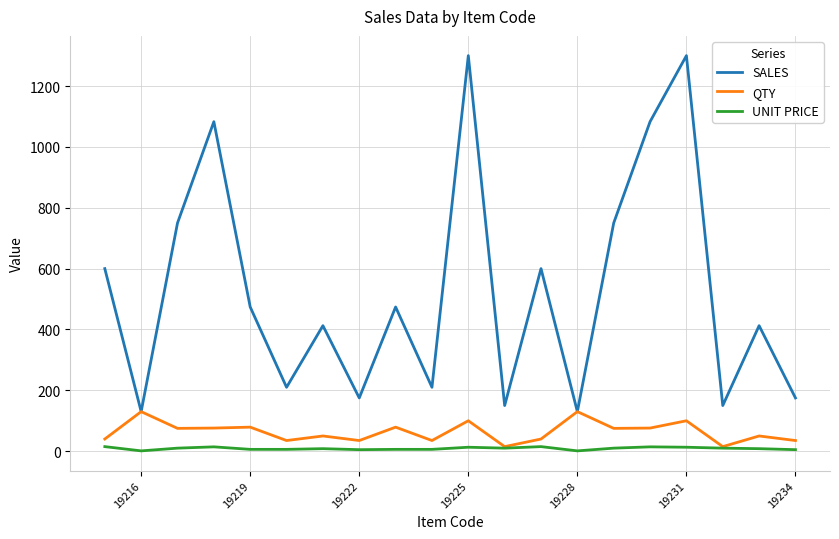

Rank the series by their maximum value, from lowest to highest.

UNIT PRICE, QTY, SALES